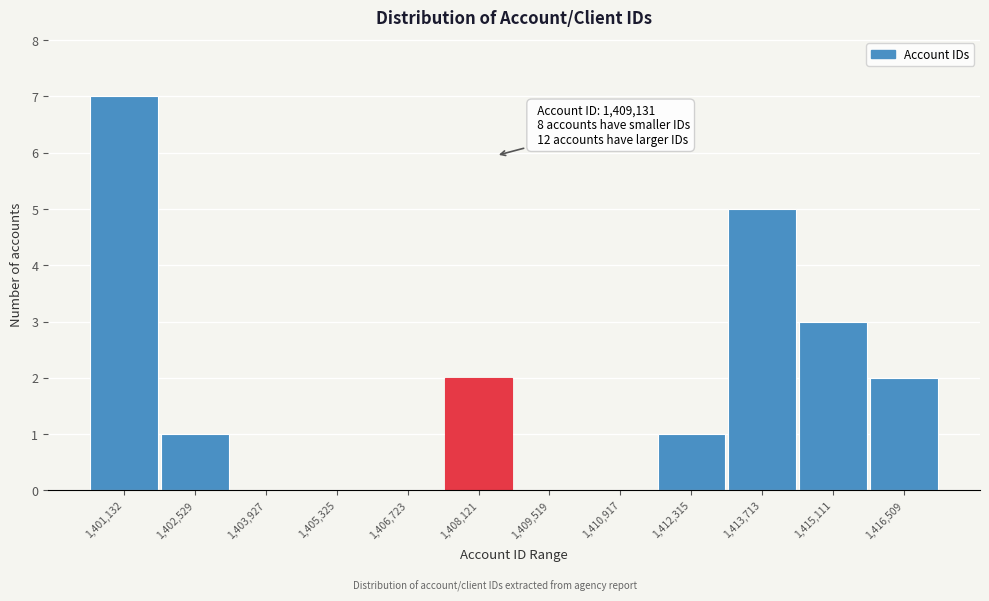

Reading left to right, transcribe all the data shown in this chart.

1,401,132=7	1,402,529=1	1,403,927=0	1,405,325=0	1,406,723=0	1,408,121=2	1,409,519=0	1,410,917=0	1,412,315=1	1,413,713=5	1,415,111=3	1,416,509=2